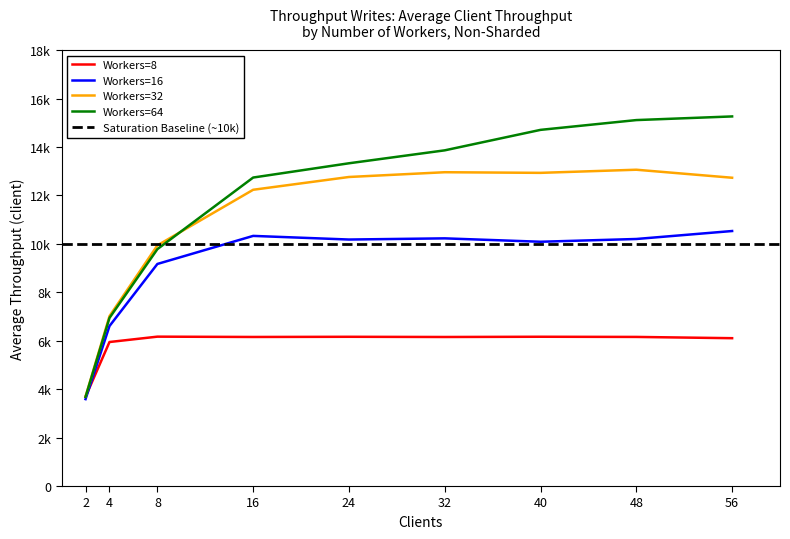

Where is Workers=8 nearest to the value 4926?

4